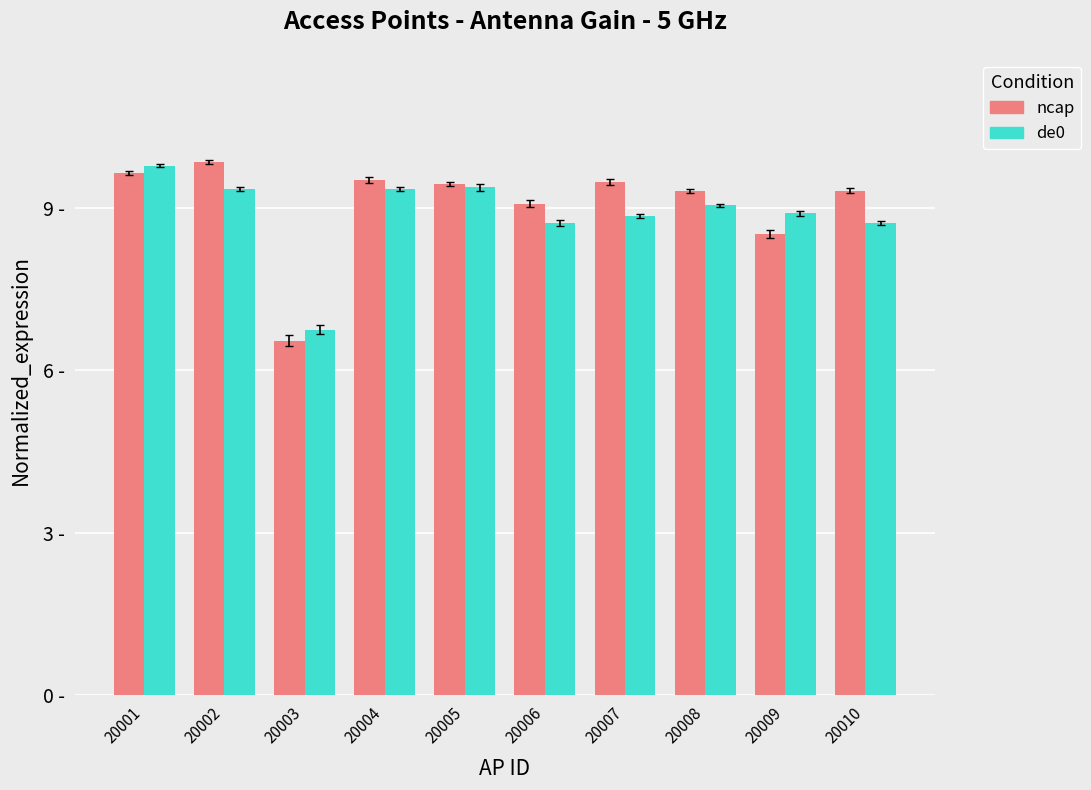

What are all the series names shown in the legend?

ncap, de0